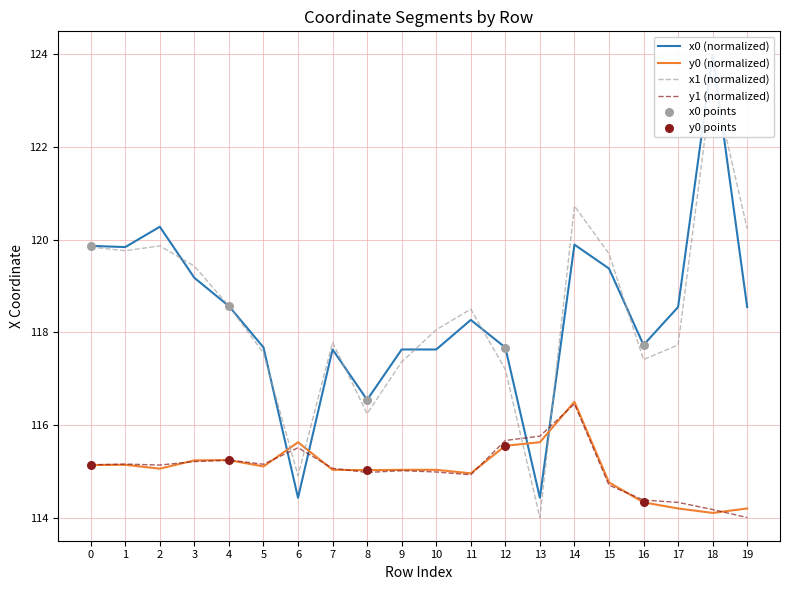

At which label does y1 (normalized) reach its peak?

14